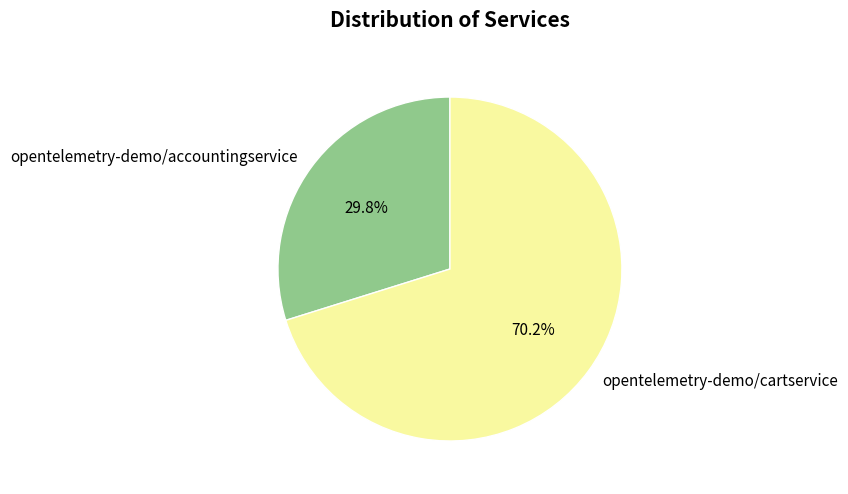

Which category accounts for the majority?

opentelemetry-demo/cartservice